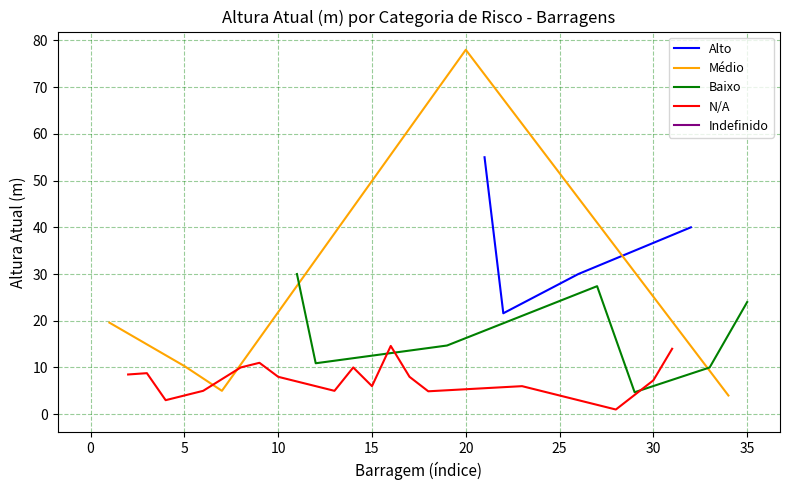

What is the lowest value of the Alto series?

21.6